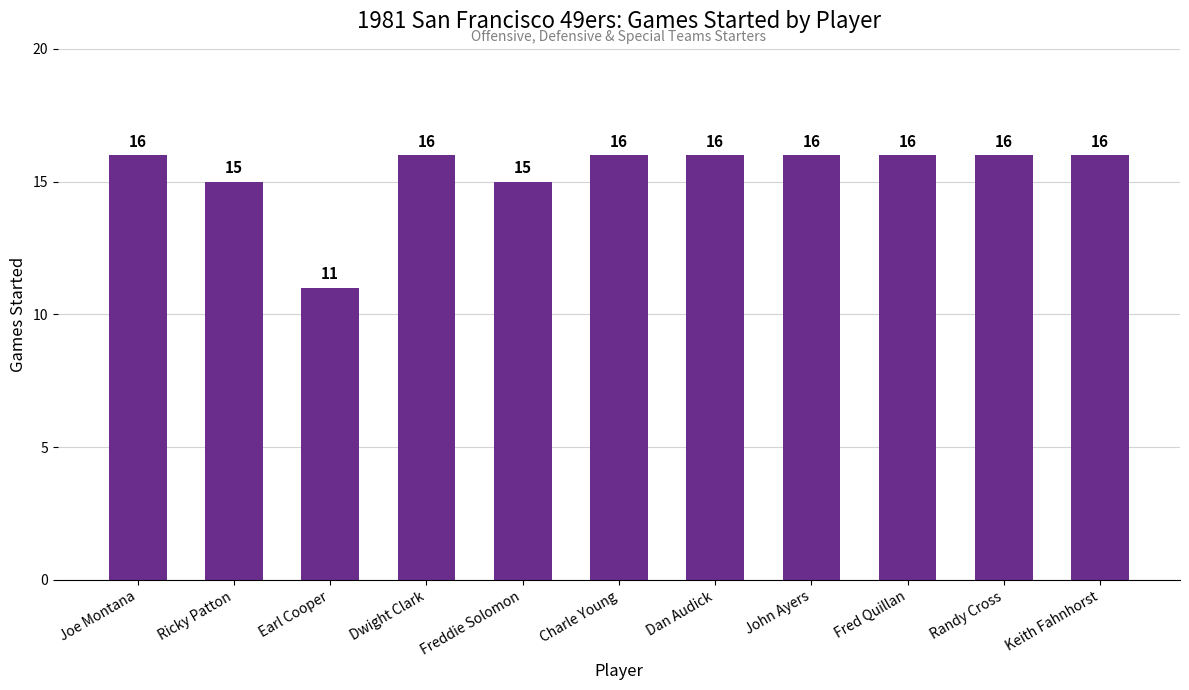

What is the sum of all values?

169